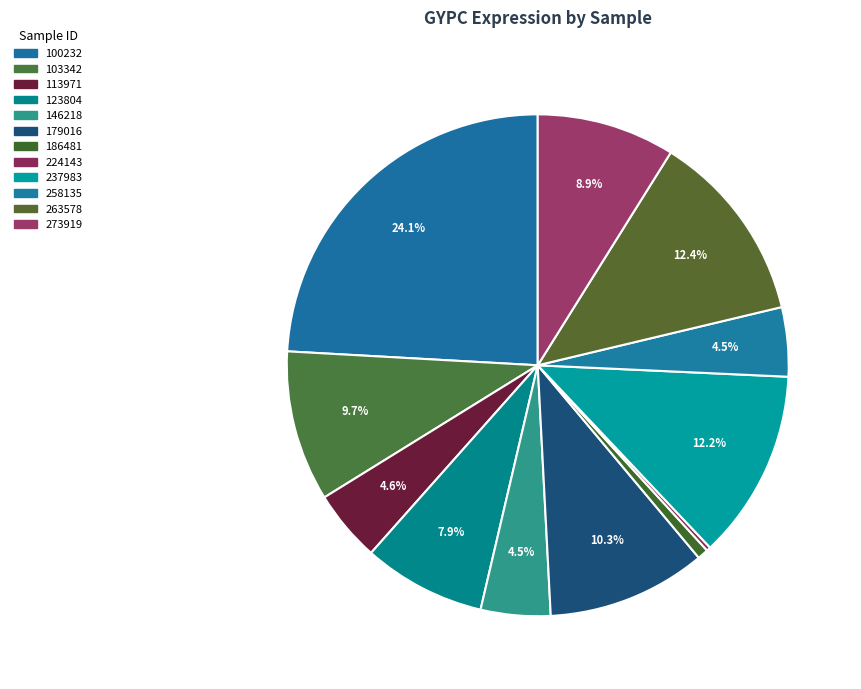

To the nearest percent, what portion does 113971 represent?

5%